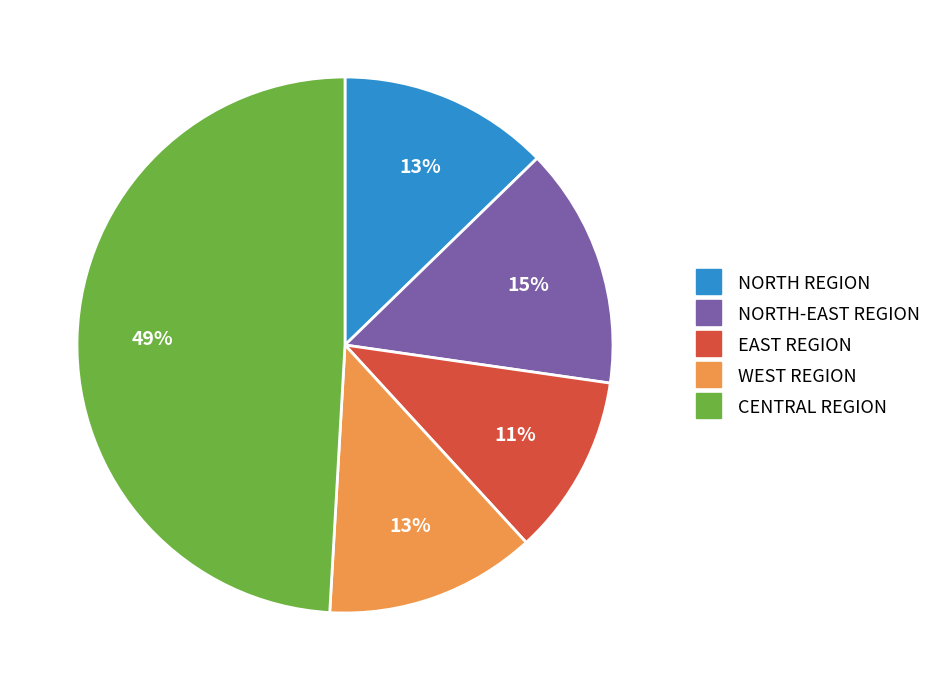

Which has a higher value, WEST REGION or NORTH-EAST REGION?

NORTH-EAST REGION